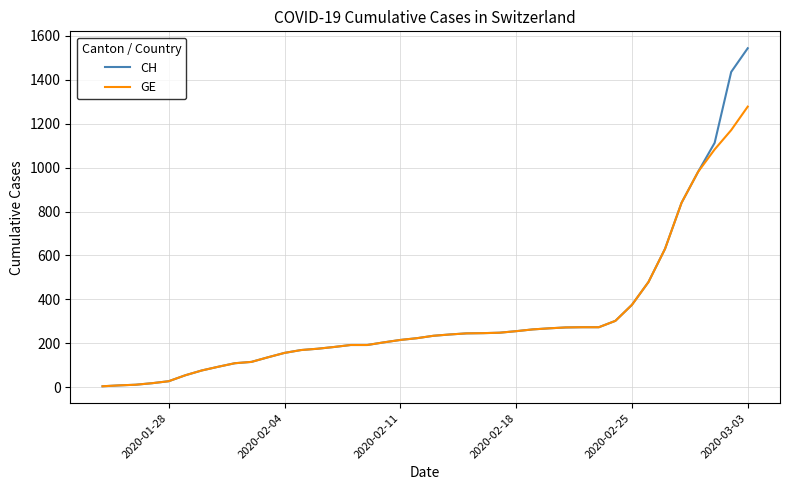

Which series has the largest range (max minus min)?

CH